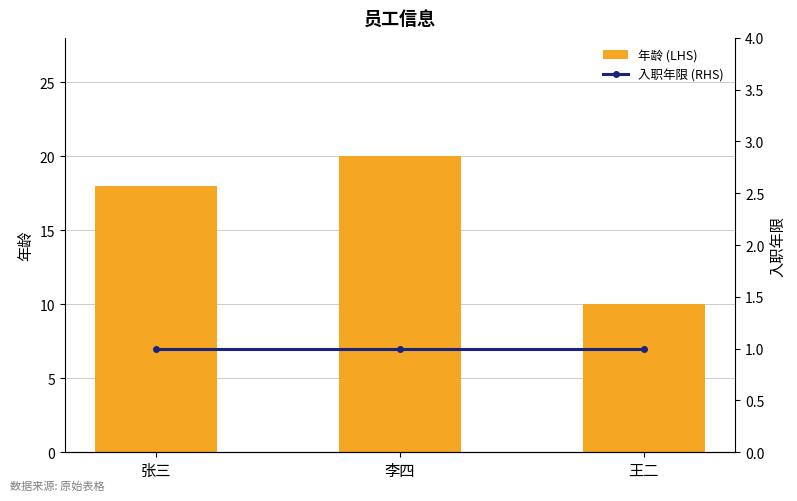

What is the lowest value of the 年龄 (LHS) series?

10